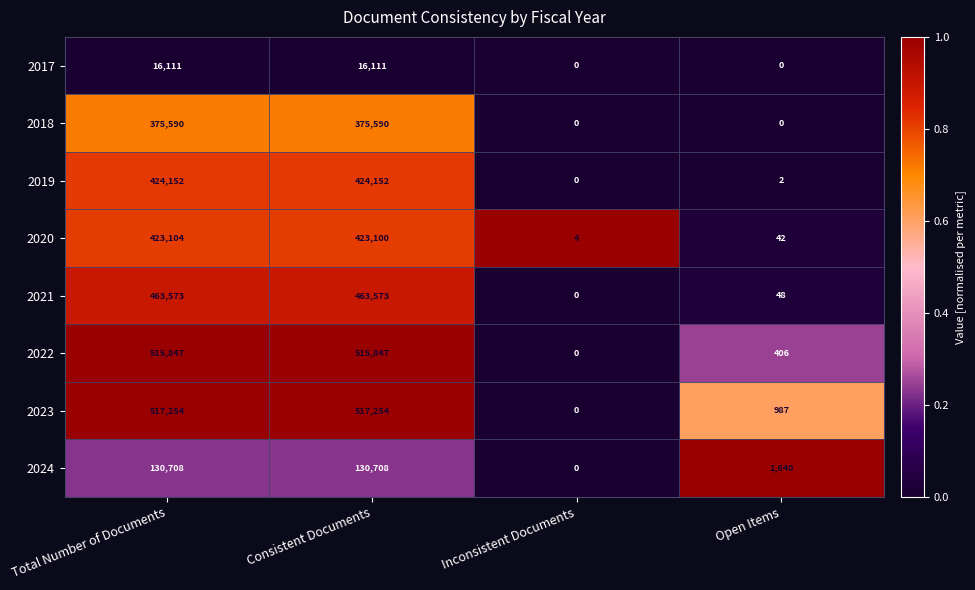

What is the maximum value shown in the chart?

517254